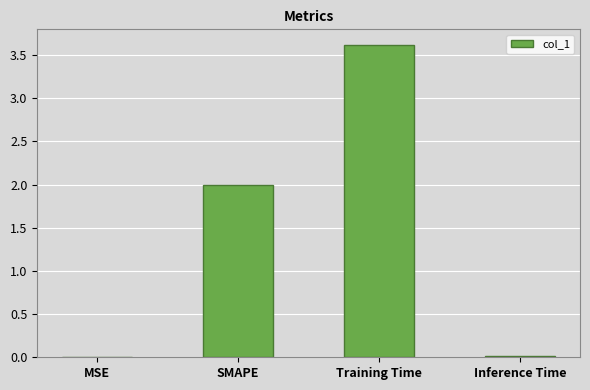

Is it true that the value at SMAPE is 2.0?

True